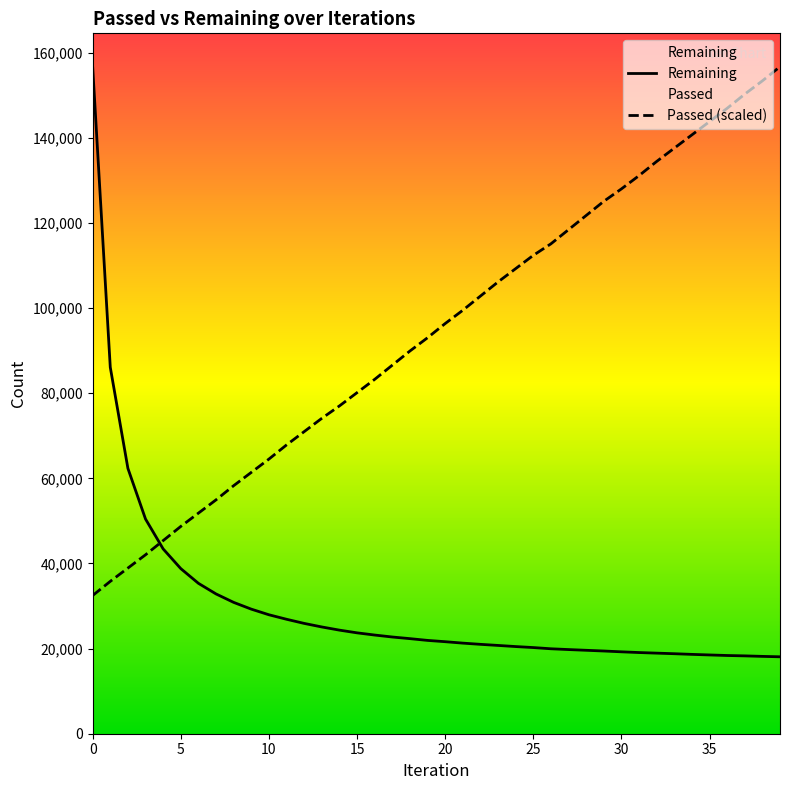

Is this an area chart (filled region under the line)?

No